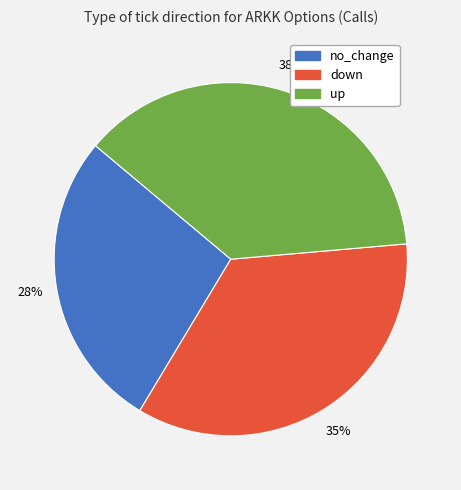

Rank the categories by value from lowest to highest.

no_change, down, up